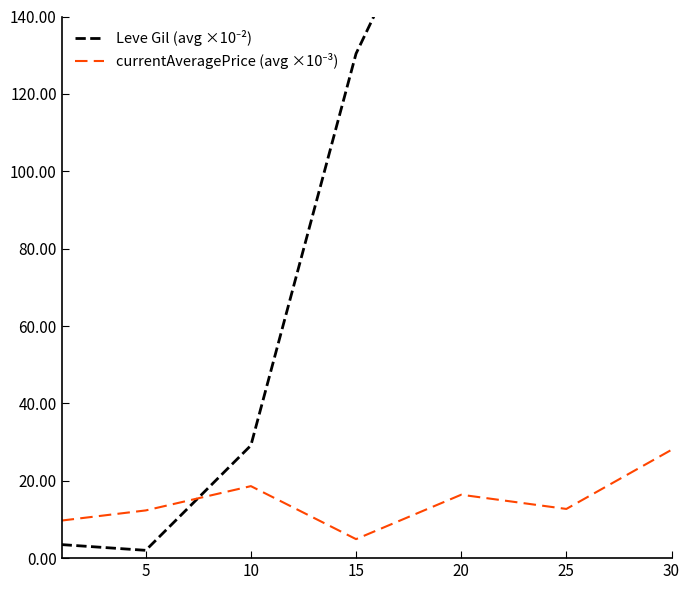

True or false: currentAveragePrice (avg ×10⁻³) and Leve Gil (avg ×10⁻²) intersect in this chart.

True